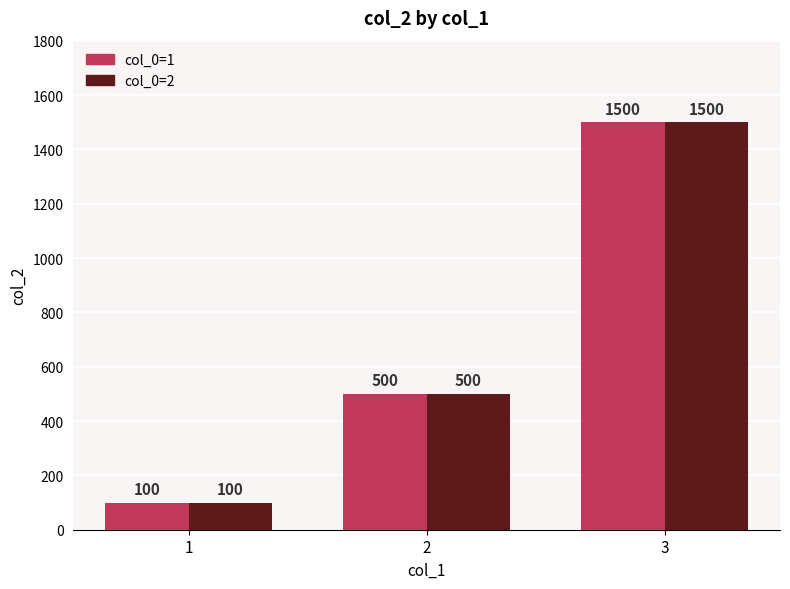

What value does the col_0=2 series have at 3, to the nearest 10?

1500